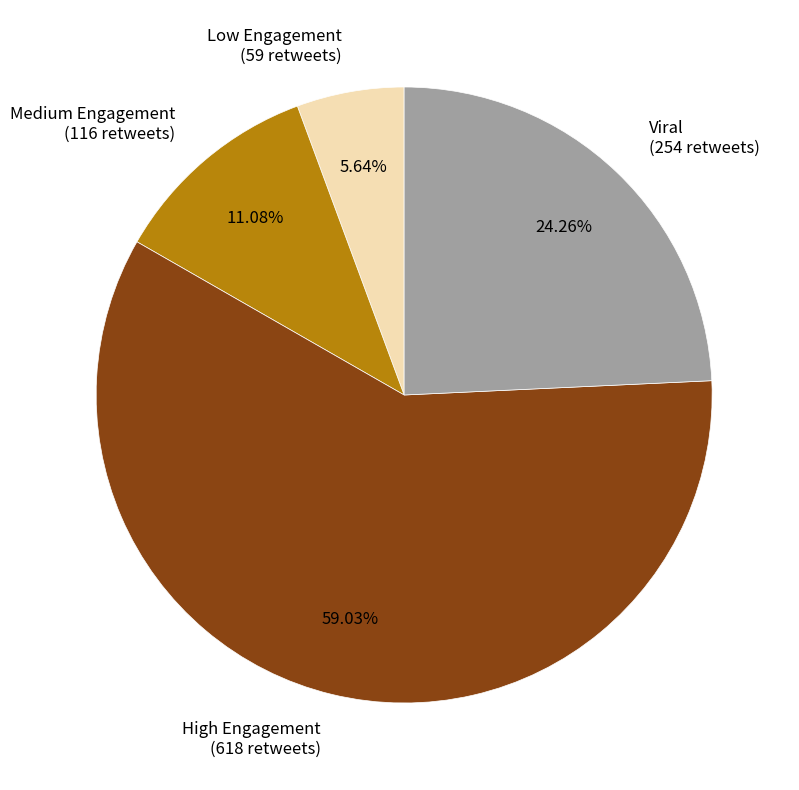

Is there a majority slice in this chart?

Yes